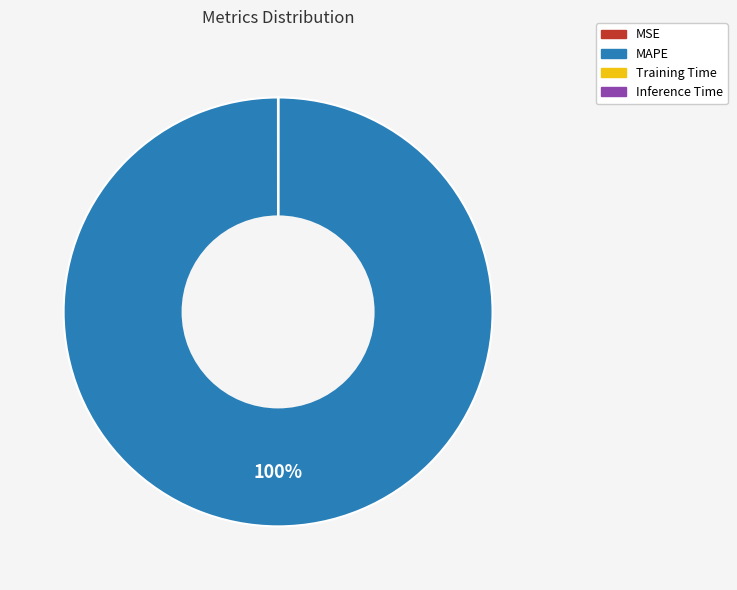

To the nearest percent, what is the difference between the largest and smallest slice percentages?

100%